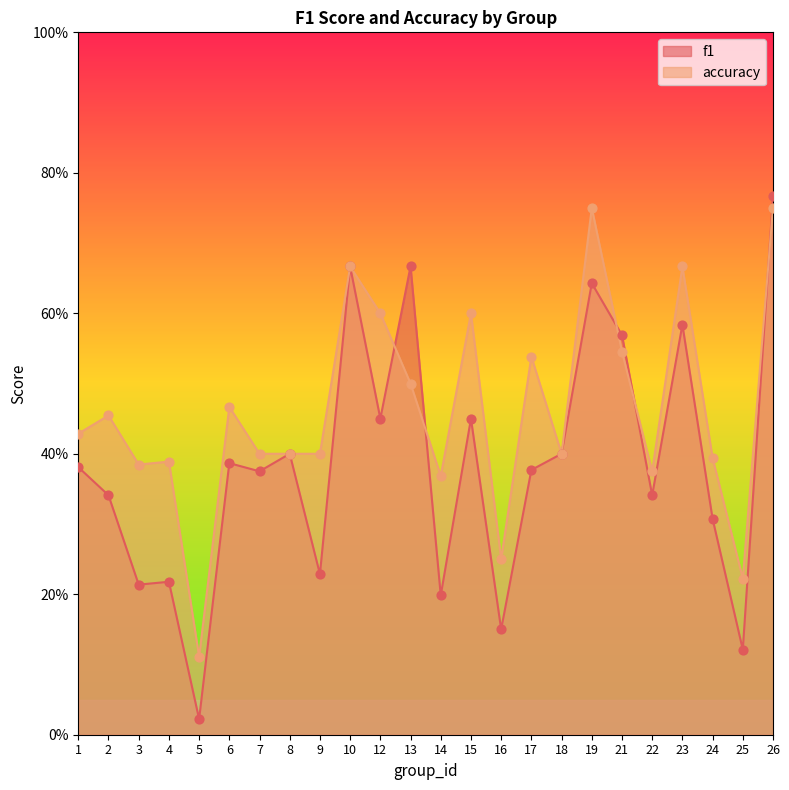

What is the total value across all series at 12?

1.1